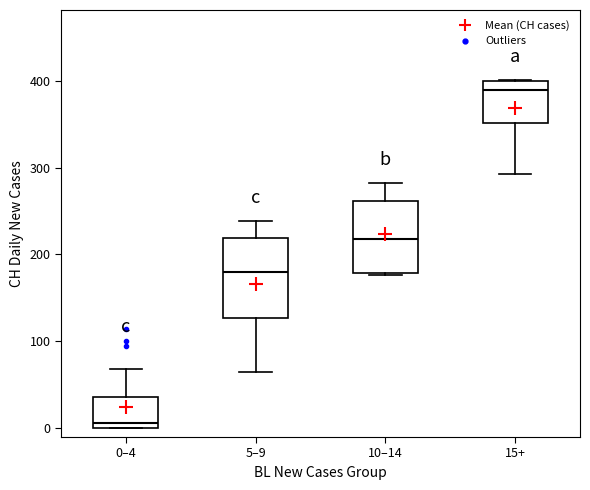

Which box has the highest median line?

15+